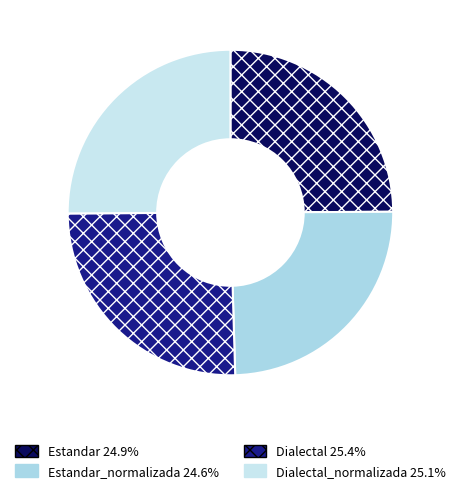

How many segments does this pie chart have?

4